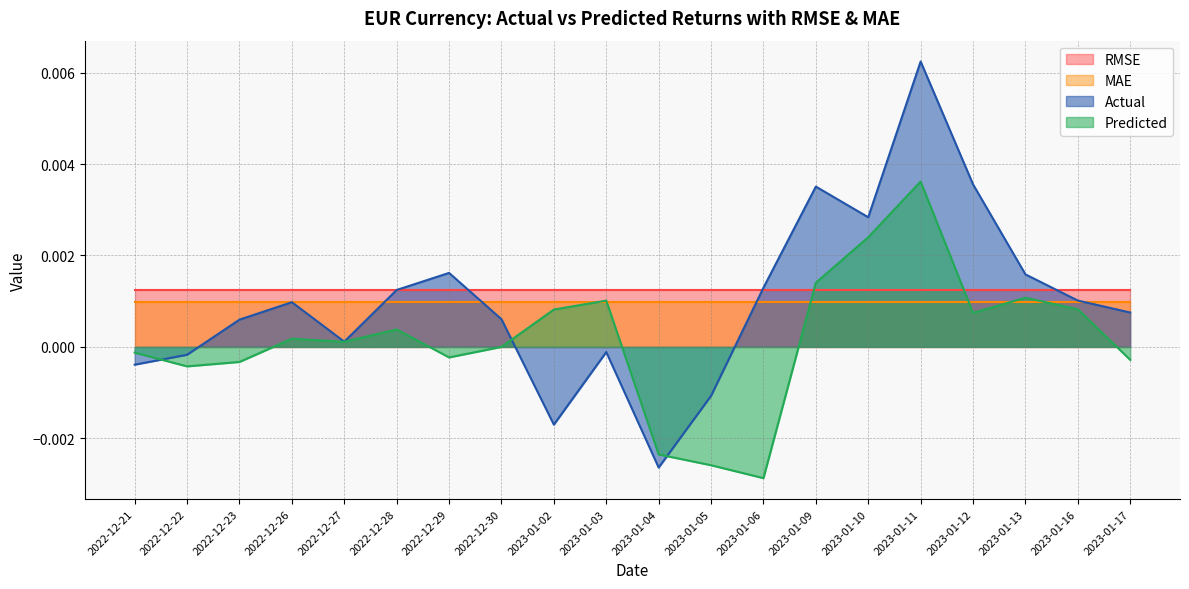

True or false: Predicted and Actual cross at least once.

True